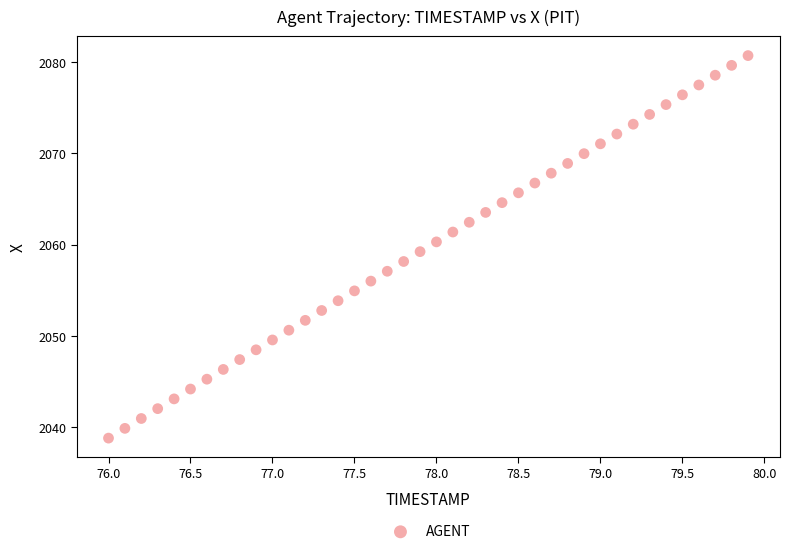

What is the range of Y values (max minus min)?

41.9